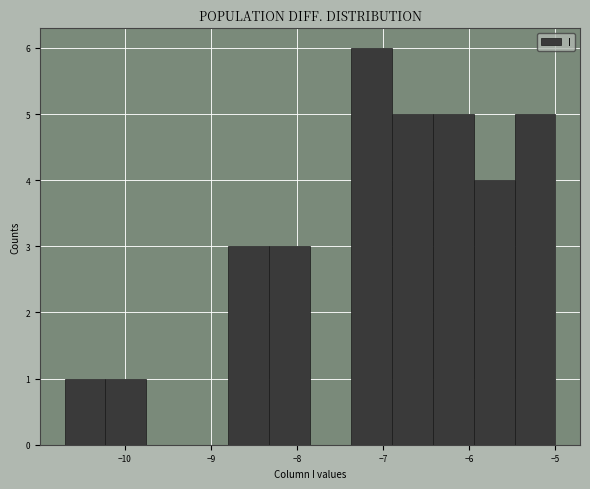

Which range on the x-axis has the tallest bar?

-7.4 to -6.9